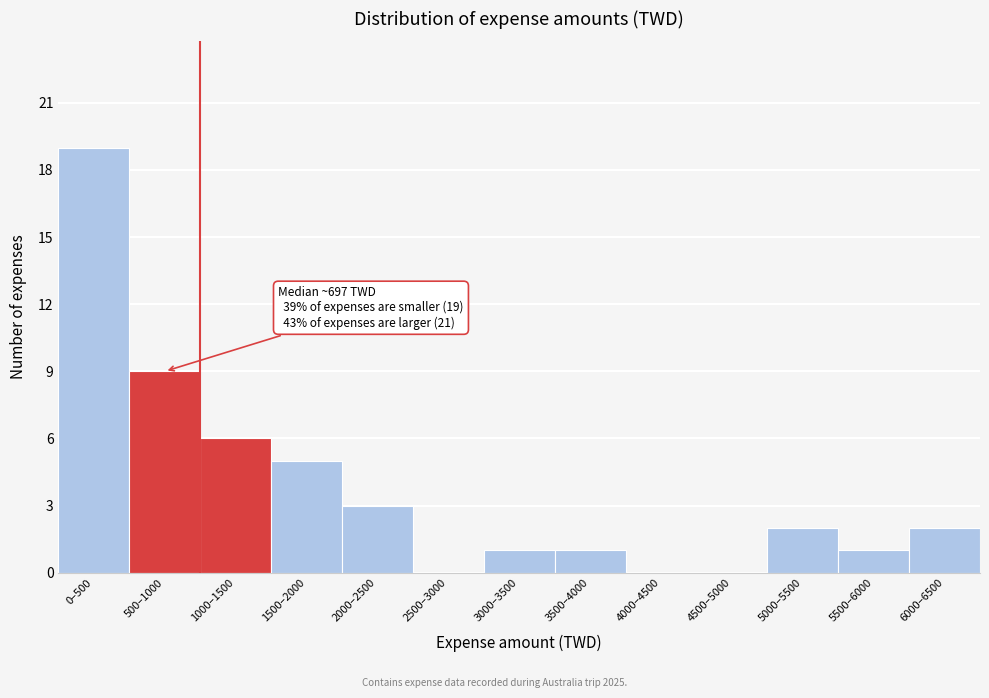

Reading right to left, transcribe all the data shown in this chart.

6000–6500=2	5500–6000=1	5000–5500=2	4500–5000=0	4000–4500=0	3500–4000=1	3000–3500=1	2500–3000=0	2000–2500=3	1500–2000=5	1000–1500=6	500–1000=9	0–500=19